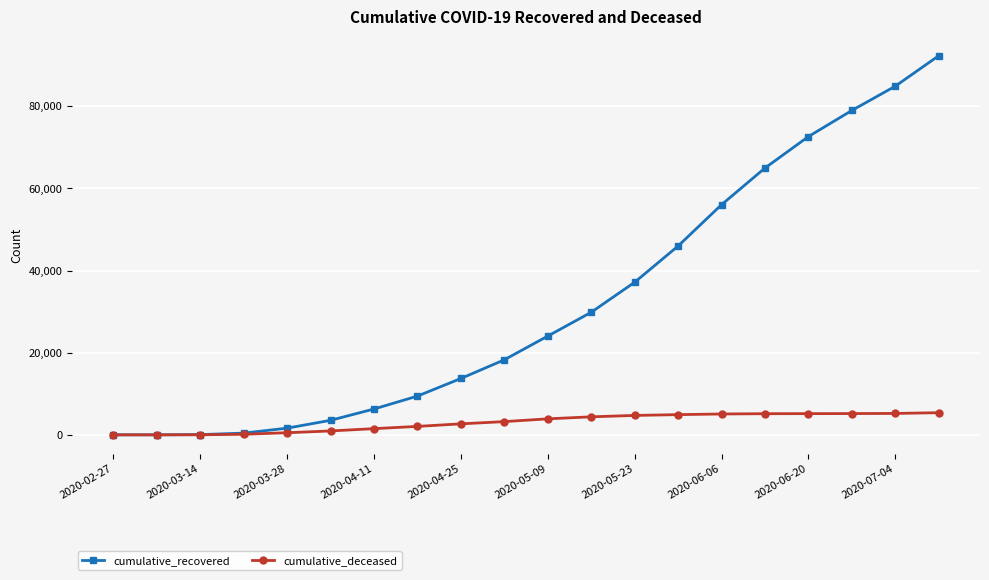

What is the value of the cumulative_recovered point at the 15th from the left?

56030